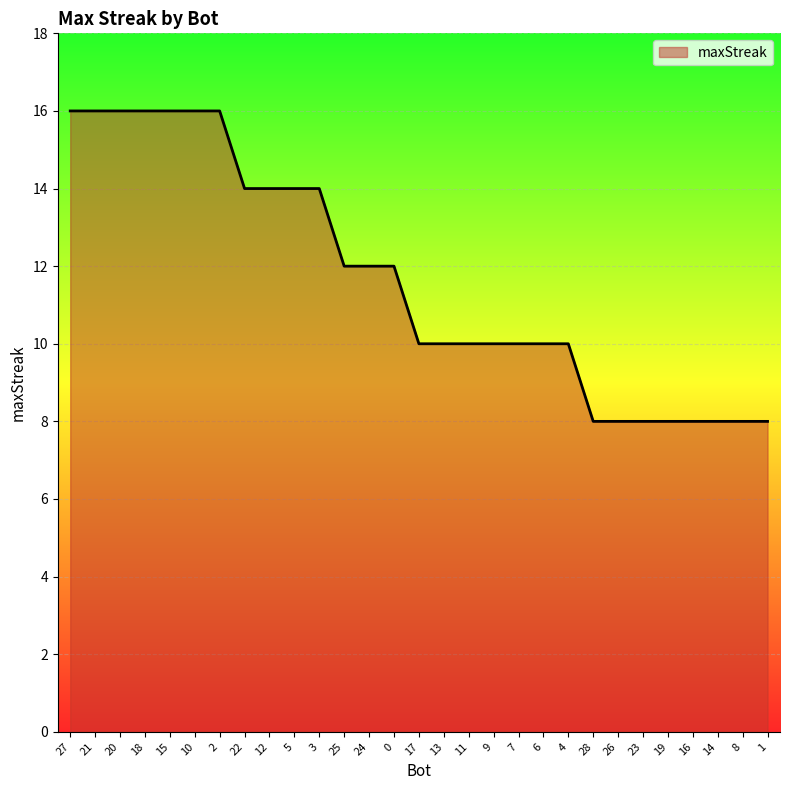

Reading left to right, what are all the values shown in this chart?

27=16	21=16	20=16	18=16	15=16	10=16	2=16	22=14	12=14	5=14	3=14	25=12	24=12	0=12	17=10	13=10	11=10	9=10	7=10	6=10	4=10	28=8	26=8	23=8	19=8	16=8	14=8	8=8	1=8